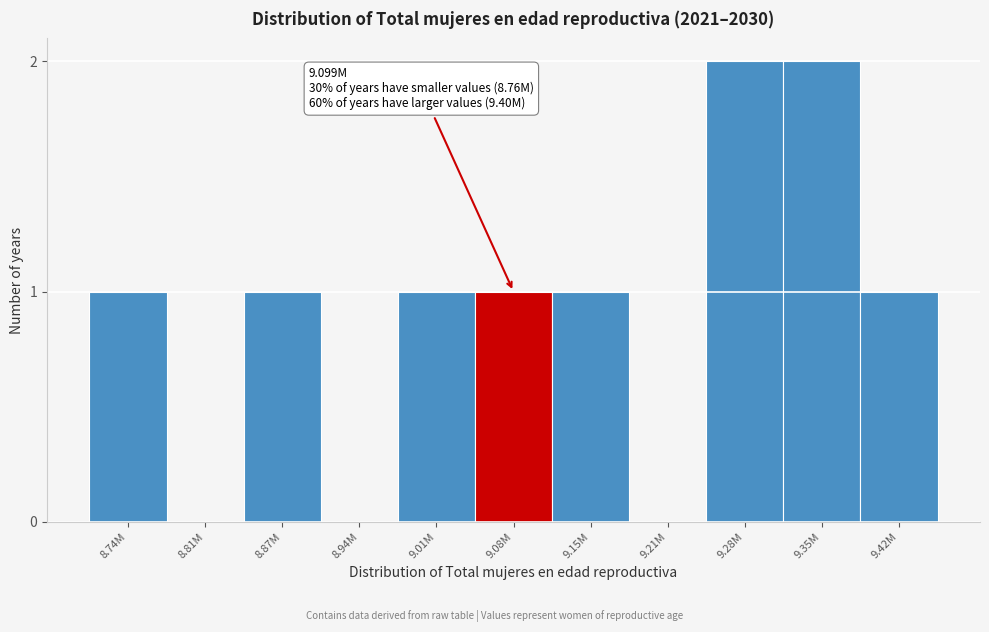

Reading left to right, list all the values displayed in this chart.

8.74M=1	8.81M=0	8.87M=1	8.94M=0	9.01M=1	9.08M=1	9.15M=1	9.21M=0	9.28M=2	9.35M=2	9.42M=1